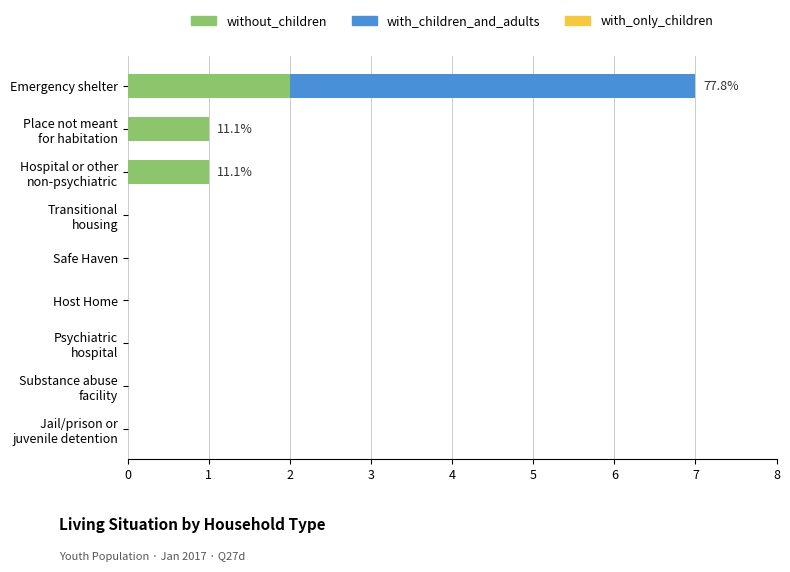

How many categories are shown in the chart?

9